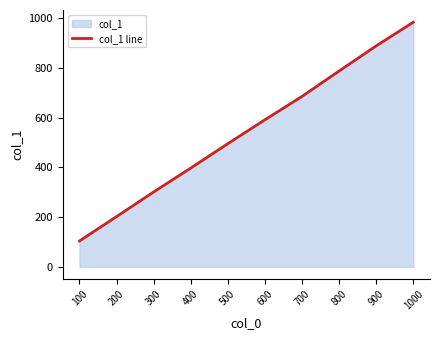

Between 1000 and 100, which is larger?

1000